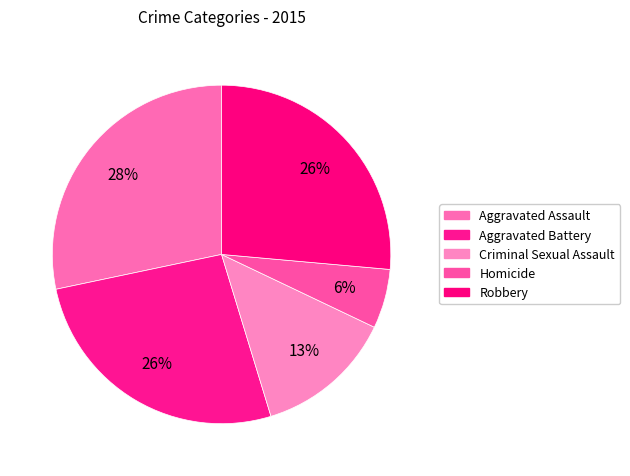

Rank the categories by value from lowest to highest.

Homicide, Criminal Sexual Assault, Aggravated Battery, Robbery, Aggravated Assault